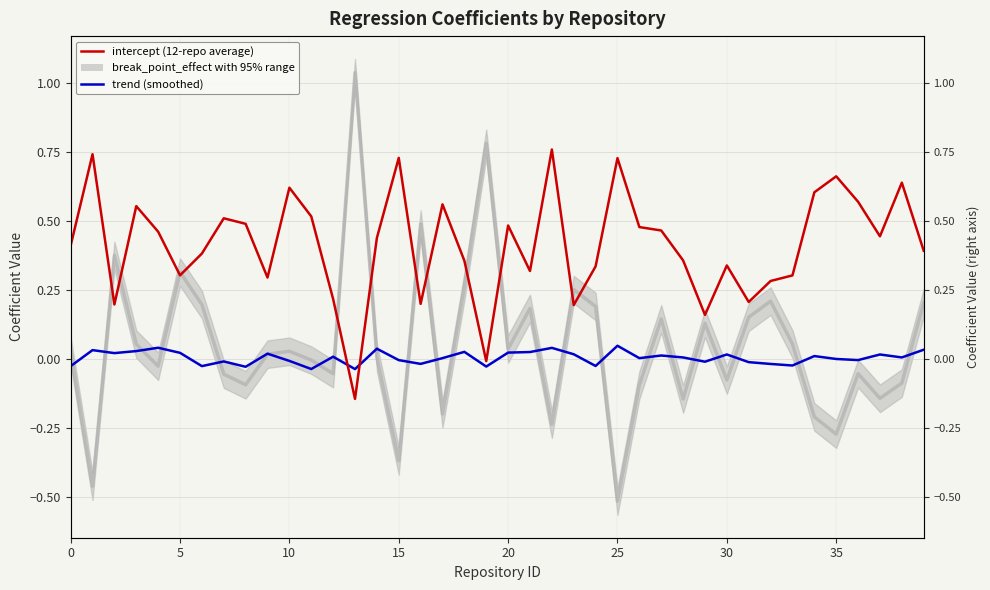

At which label does intercept reach its peak?

22